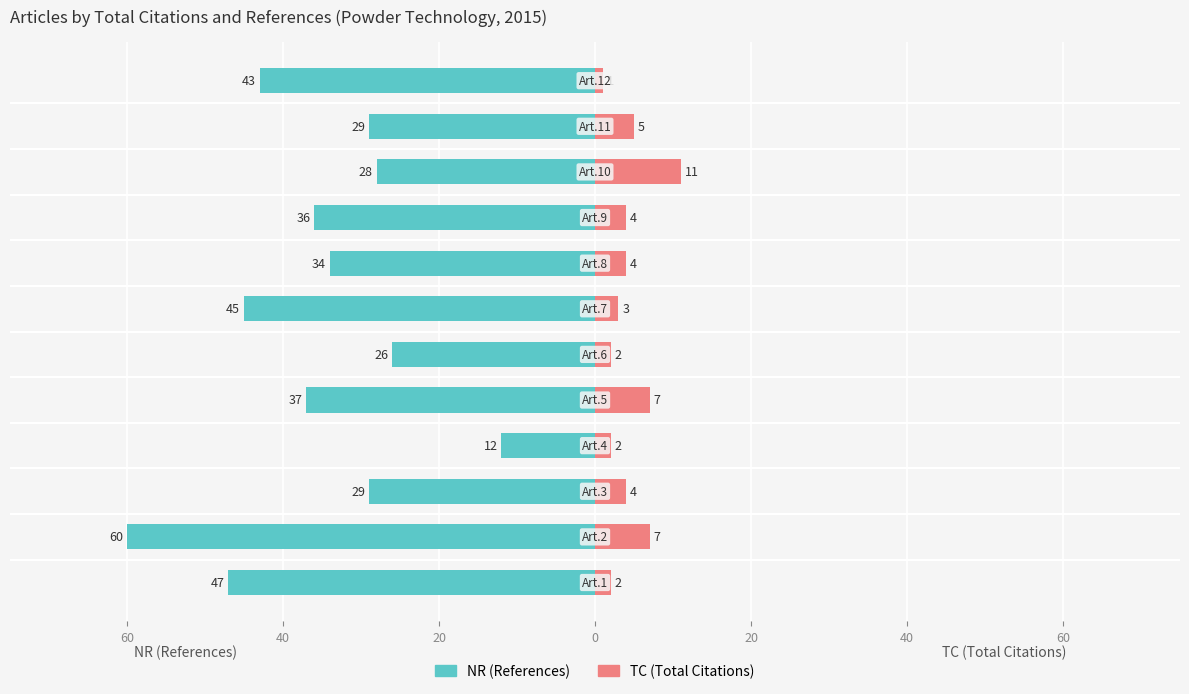

Is it true that TC equals 3 at 40?

True